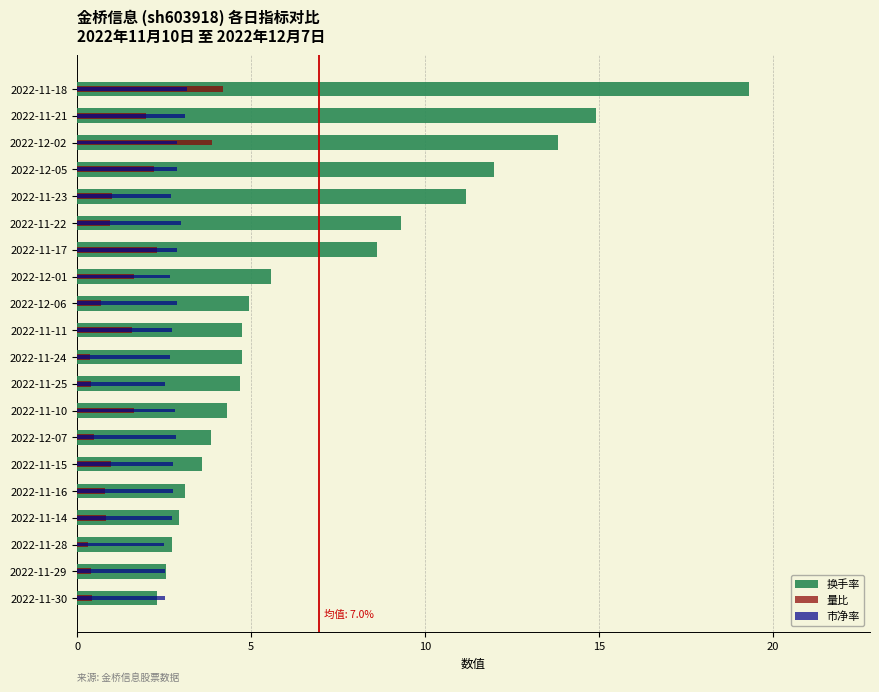

Reading left to right, transcribe all the data shown in this chart.

换手率: 2.3	2.6	2.7	2.9	3.1	3.6	3.8	4.3	4.7	4.7	4.7	4.9	5.6	8.6	9.3	11.2	12.0	13.8	14.9	19.3
量比: 0.4	0.4	0.3	0.8	0.8	1.0	0.5	1.6	0.4	0.4	1.6	0.7	1.6	2.3	0.9	1.0	2.2	3.9	2.0	4.2
市净率: 2.5	2.5	2.5	2.7	2.8	2.8	2.8	2.8	2.5	2.7	2.7	2.9	2.7	2.9	3.0	2.7	2.9	2.9	3.1	3.2